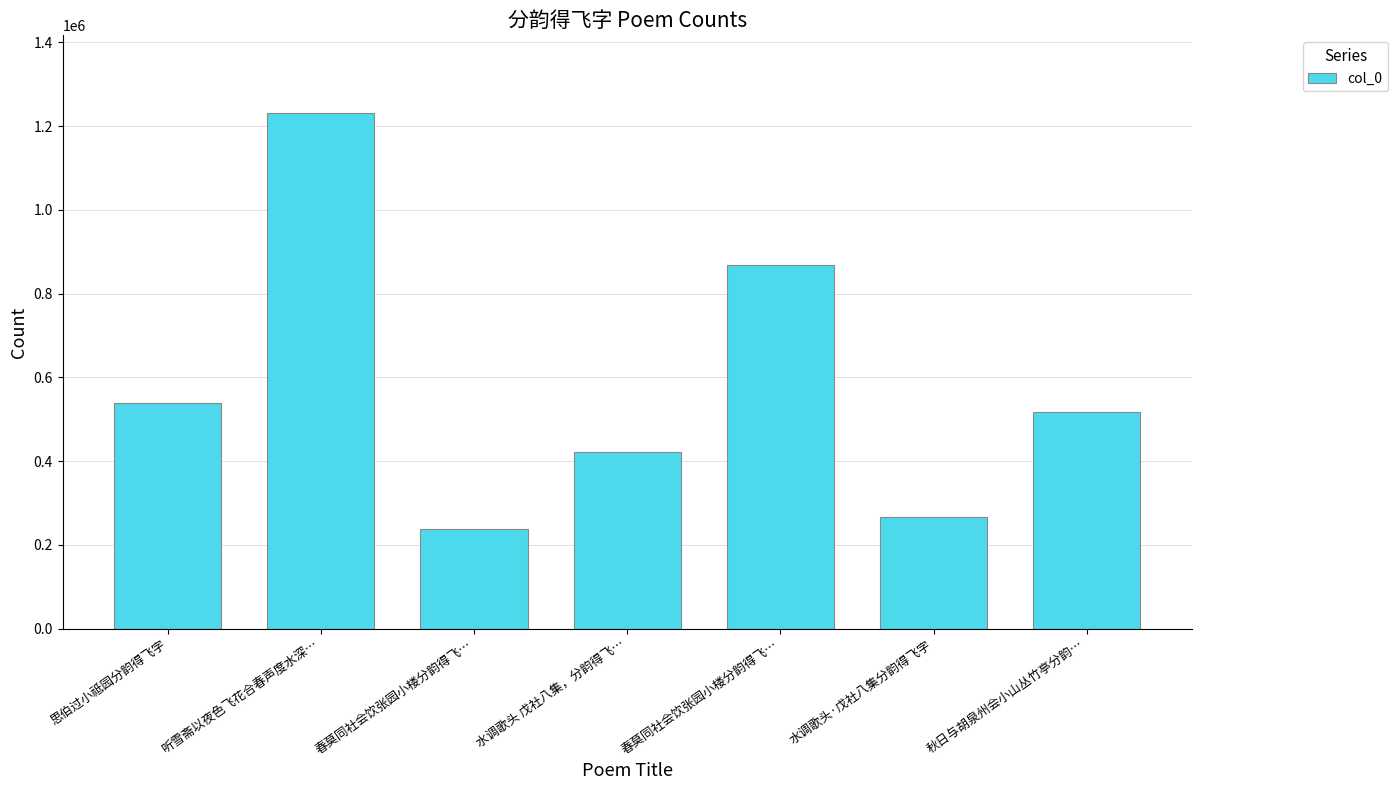

At which label is the value closest to 735296?

春莫同社会饮张园小楼分韵得飞…